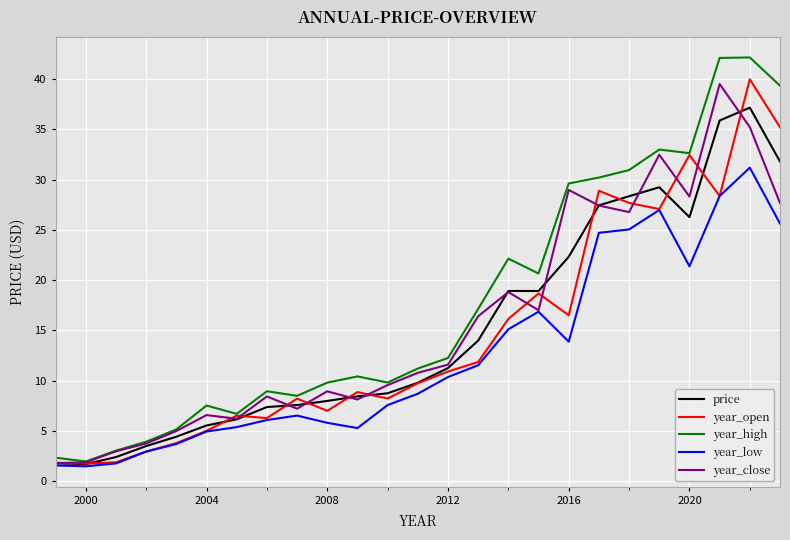

Which series has the widest spread of values?

year_high